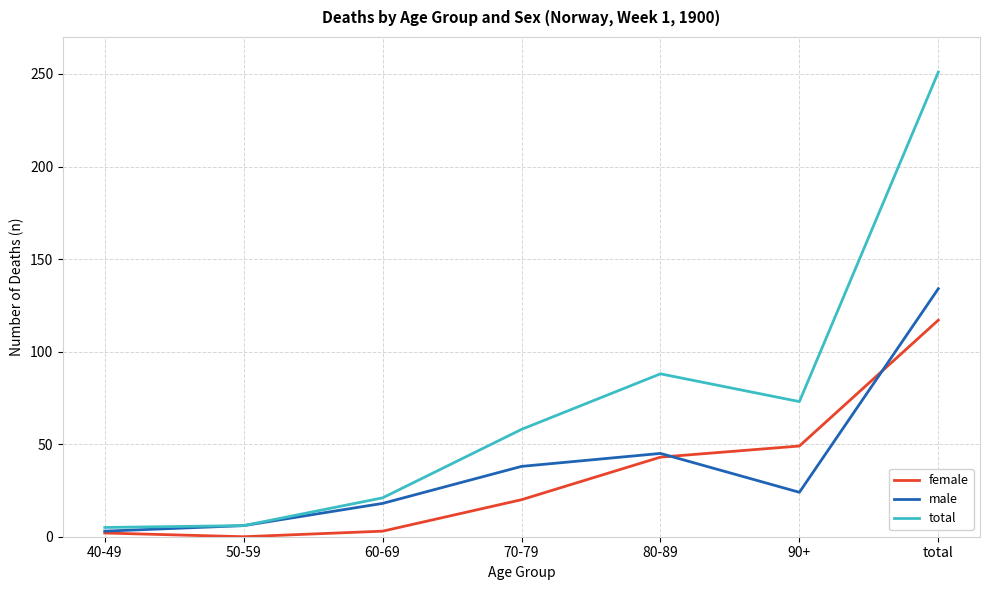

What is the difference between the maximum and minimum values in the male series?

131